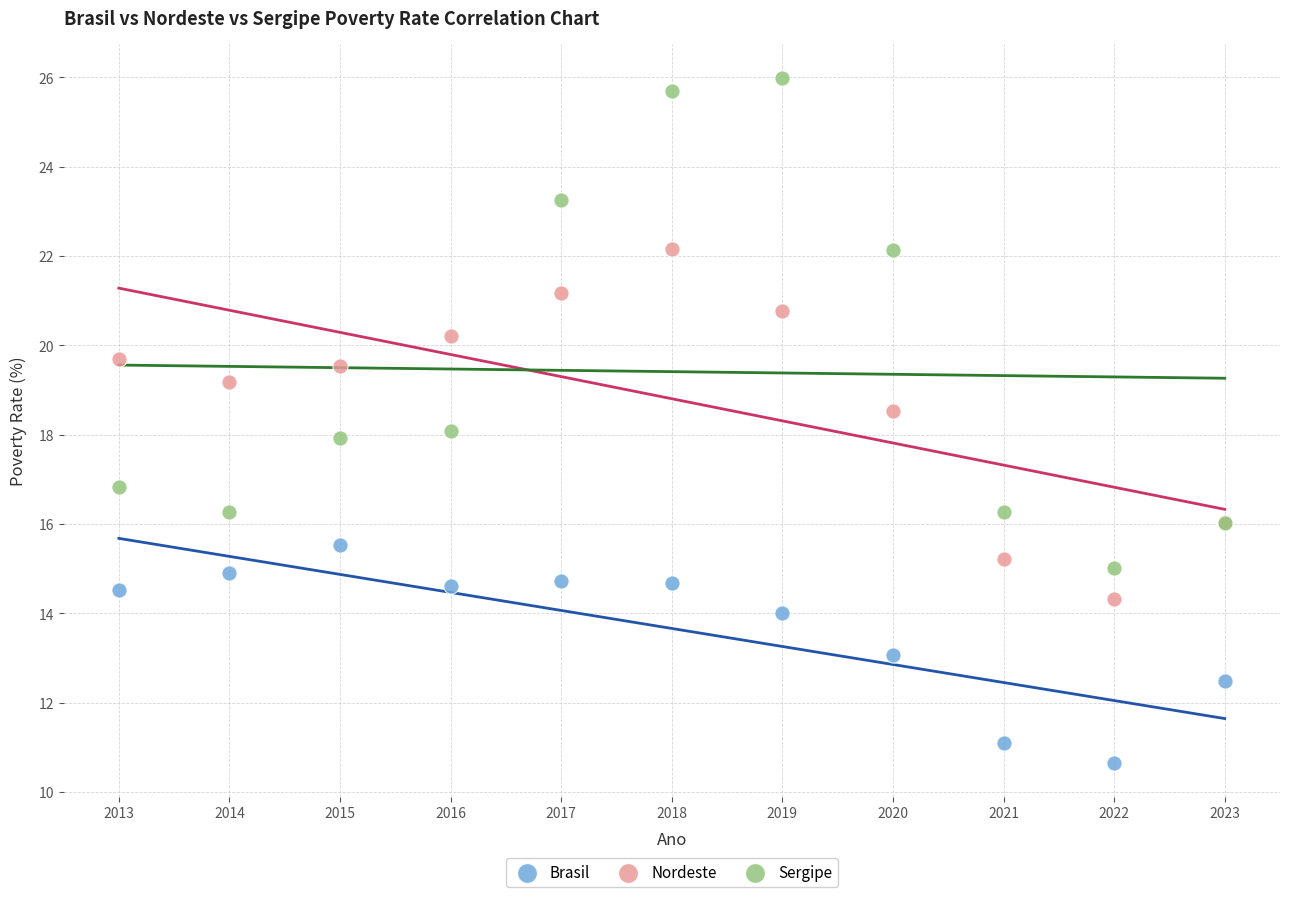

What is the X range (max minus min) for the scatter plot?

10.0